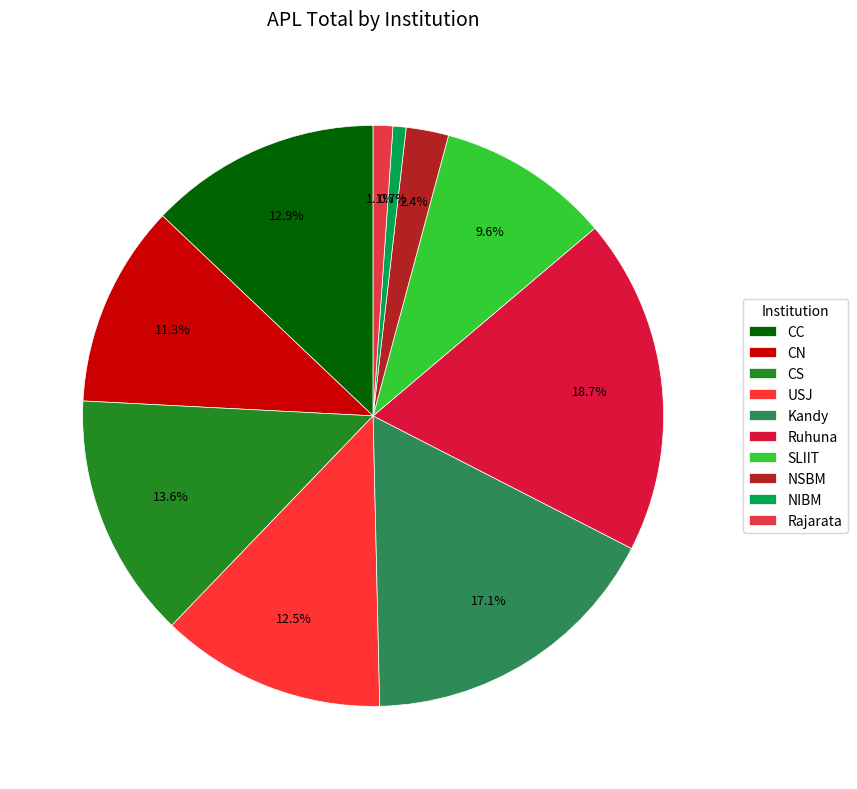

To the nearest percent, what is the difference between the CN and Ruhuna slice percentages?

7%